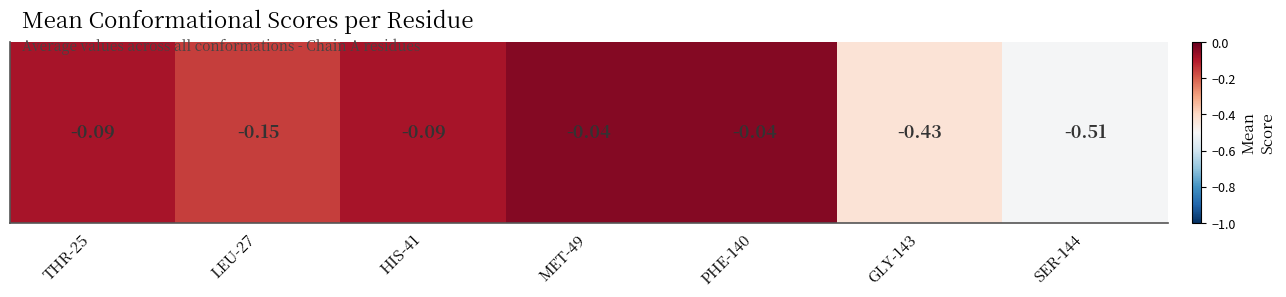

True or false: the data shows -0.7 at SER-144.

False